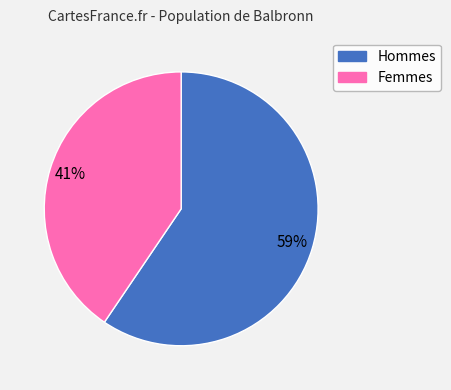

Is there a majority slice in this chart?

Yes